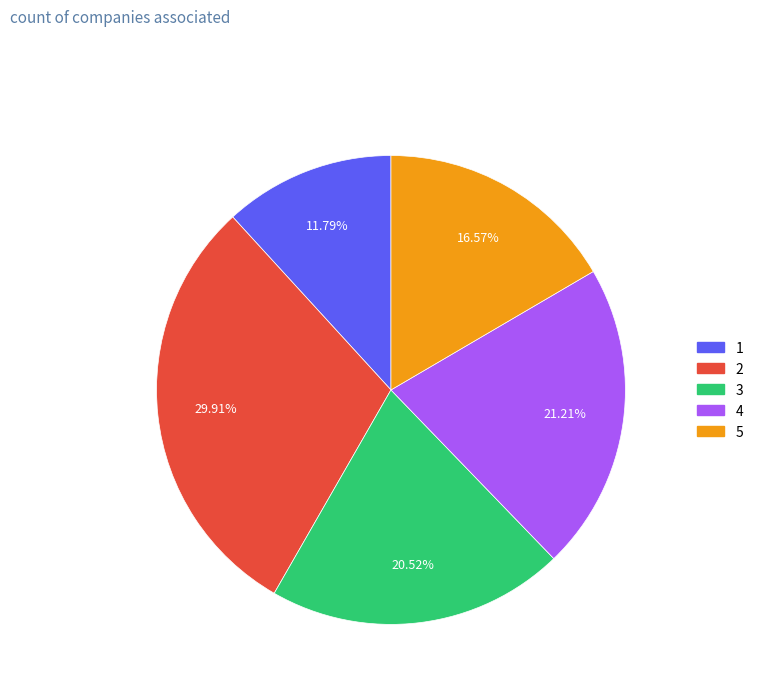

Is 1 the majority of the pie?

No